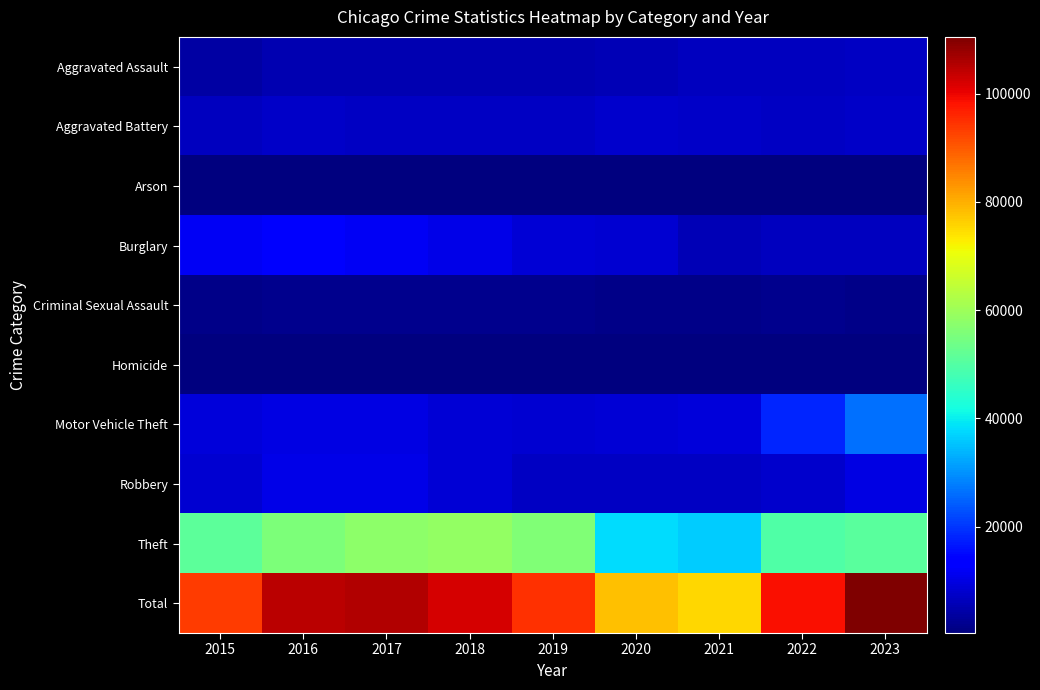

Reading left to right, what are all the values shown in this chart?

Aggravated Assault: 2015=4057	2016=5228	2017=5299	2018=5464	2019=5317	2020=5720	2021=6563	2022=6606	2023=6911
Aggravated Battery: 2015=6386	2016=7464	2017=7186	2018=7074	2019=7153	2020=7697	2021=7633	2022=6873	2023=7309
Arson: 2015=410	2016=472	2017=415	2018=338	2019=330	2020=535	2021=474	2022=382	2023=447
Burglary: 2015=11573	2016=12735	2017=11812	2018=10604	2019=8656	2020=8097	2021=5810	2022=6777	2023=6656
Criminal Sexual Assault: 2015=1547	2016=1708	2017=1799	2018=1831	2019=1736	2020=1344	2021=1551	2022=1650	2023=1589
Homicide: 2015=451	2016=712	2017=628	2018=537	2019=459	2020=718	2021=744	2022=651	2023=575
Motor Vehicle Theft: 2015=8977	2016=9998	2017=10137	2018=8882	2019=8086	2020=8886	2021=9297	2022=18140	2023=26478
Robbery: 2015=8426	2016=10643	2017=10569	2018=8687	2019=7112	2020=7161	2021=6878	2022=7888	2023=9803
Theft: 2015=51492	2016=55625	2017=57860	2018=58638	2019=56031	2020=37870	2021=36260	2022=49492	2023=50708
Total: 2015=93319	2016=104585	2017=105705	2018=102055	2019=94880	2020=78028	2021=75210	2022=98459	2023=110476